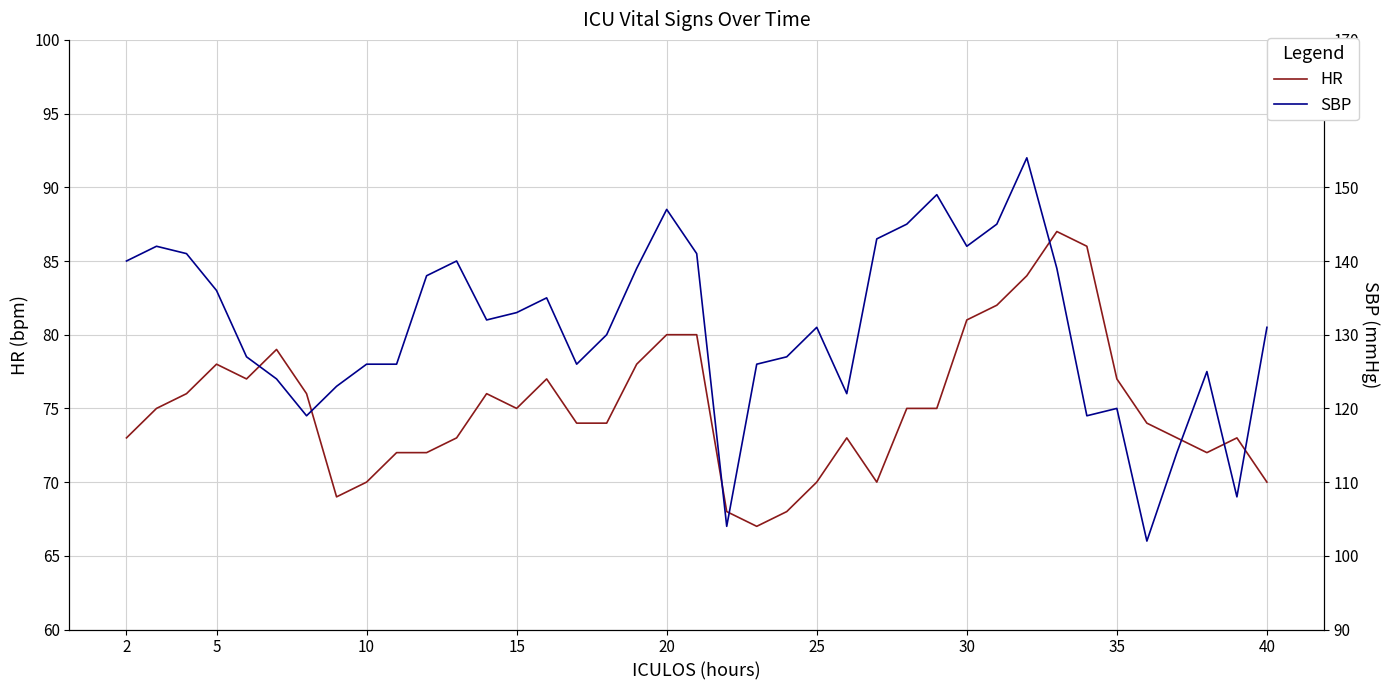

Count the number of categories in the chart.

39